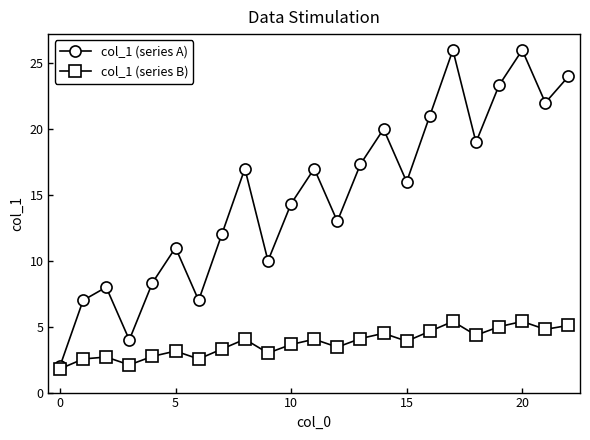

Rank the series by their average value, from lowest to highest.

col_1 (series B), col_1 (series A)